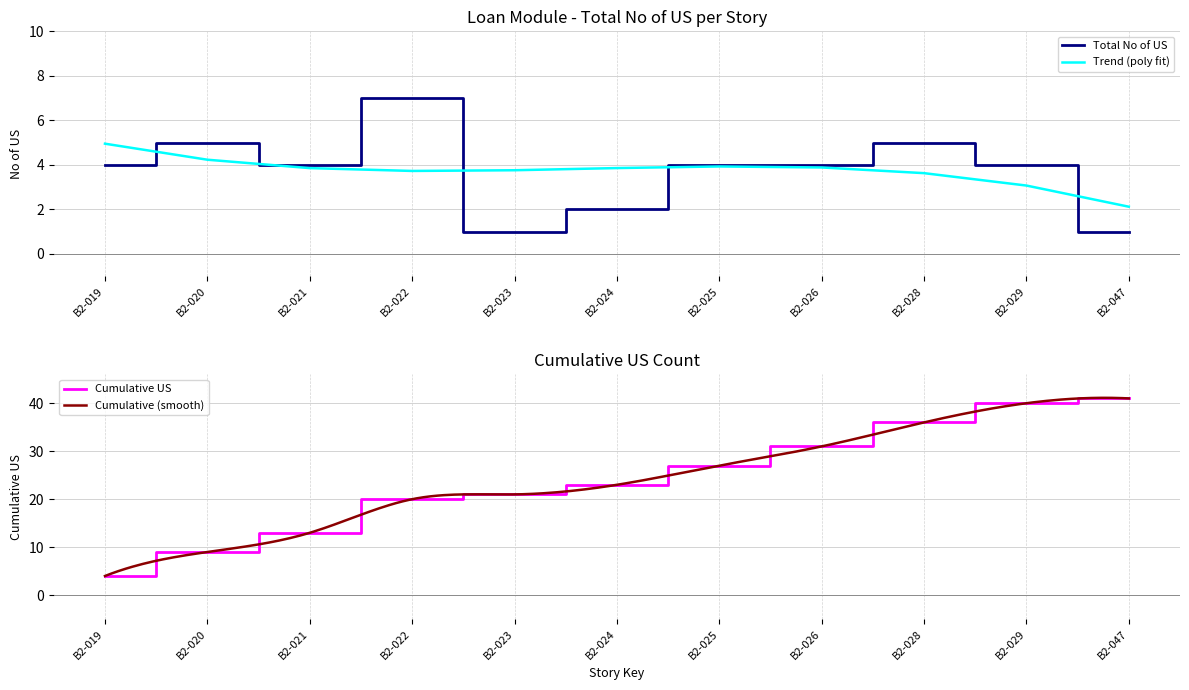

Reading left to right, list all the values displayed in this chart.

4	5	4	7	1	2	4	4	5	4	1